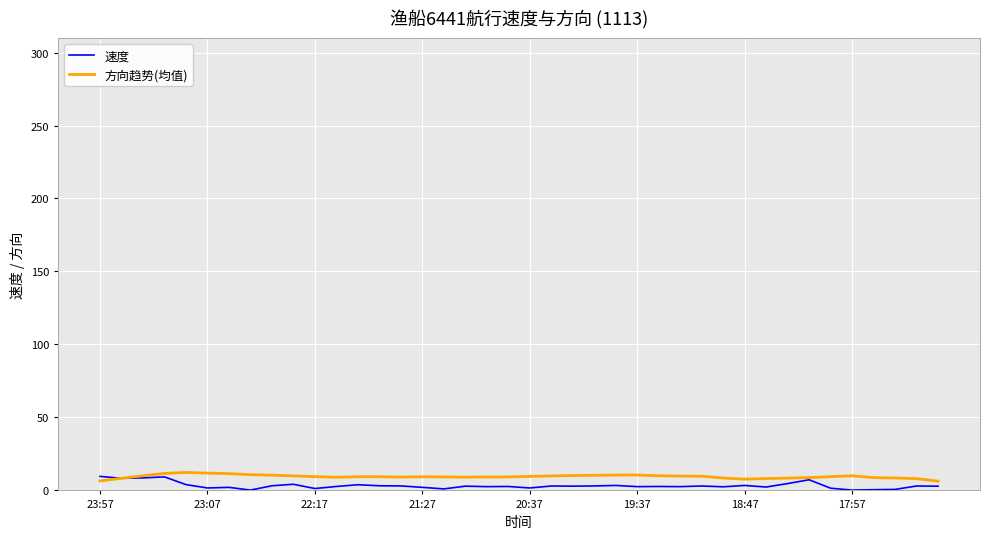

After their last crossing, which series has the higher values: 方向趋势(均值) or 速度?

方向趋势(均值)